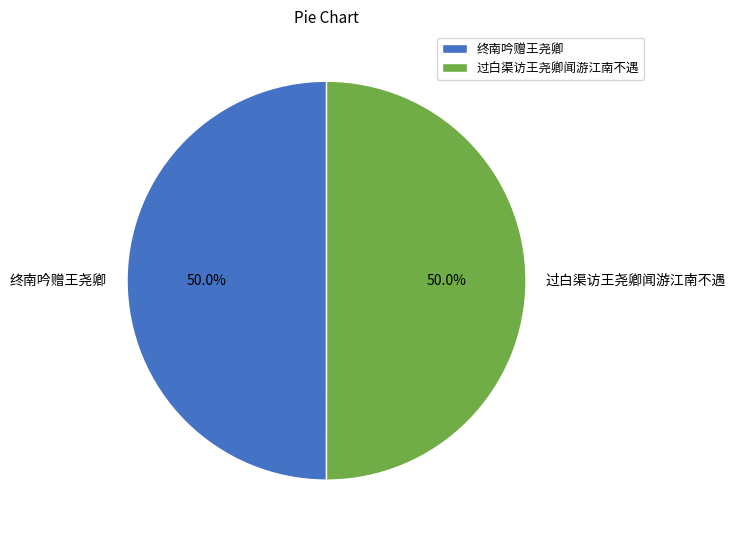

How many slices are in this pie chart?

2